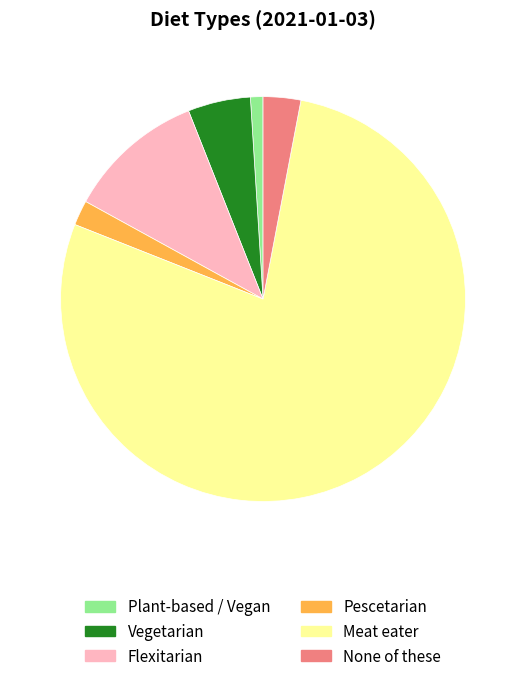

Combined, do Flexitarian and None of these account for over 50%?

No